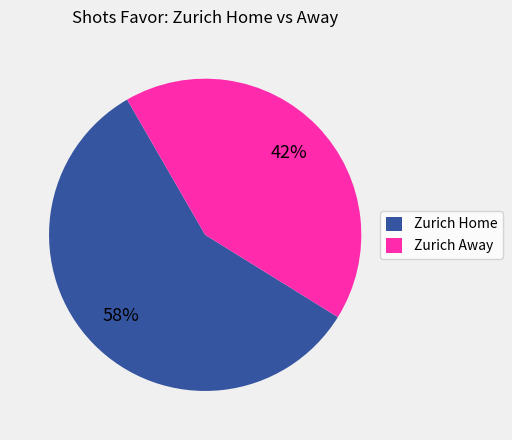

Which has a higher value, Zurich Home or Zurich Away?

Zurich Home